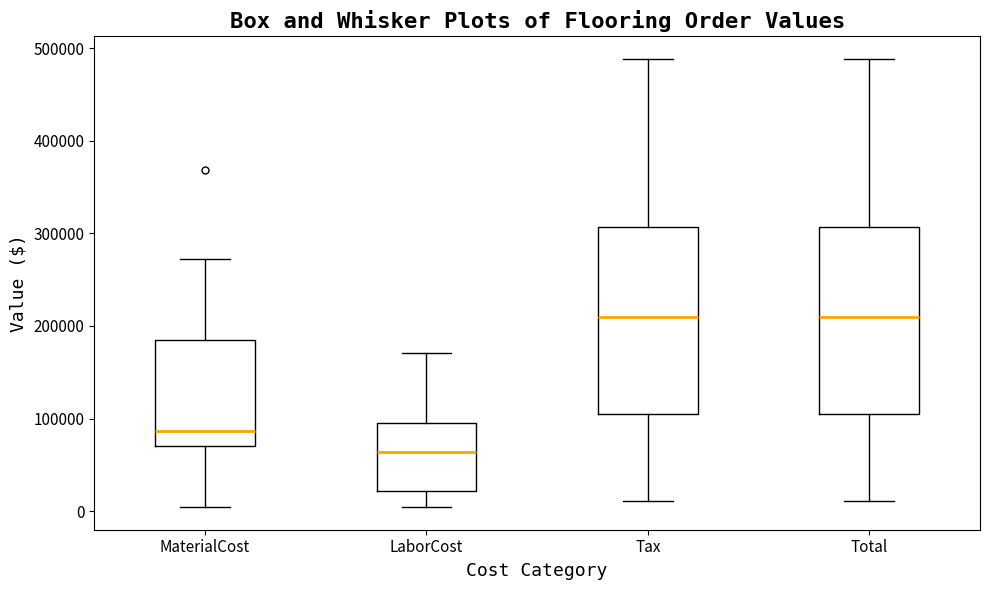

Where does the lower whisker of the box for Total end on the y-axis? The values are not printed on the chart, so give them approximately, as read against the axis.

10000